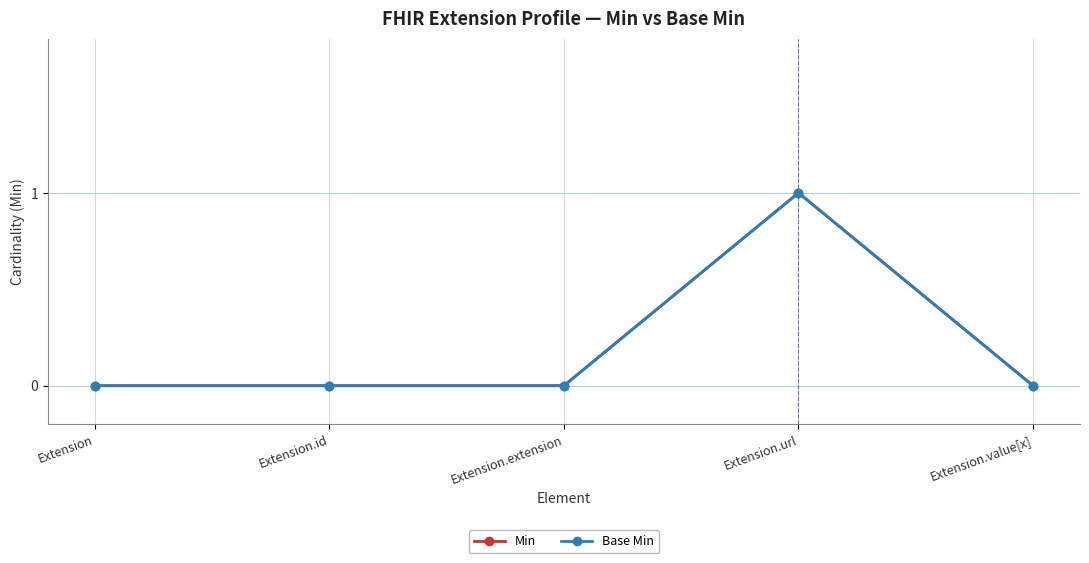

Count the Base Min values in the range 0 to 1.

5